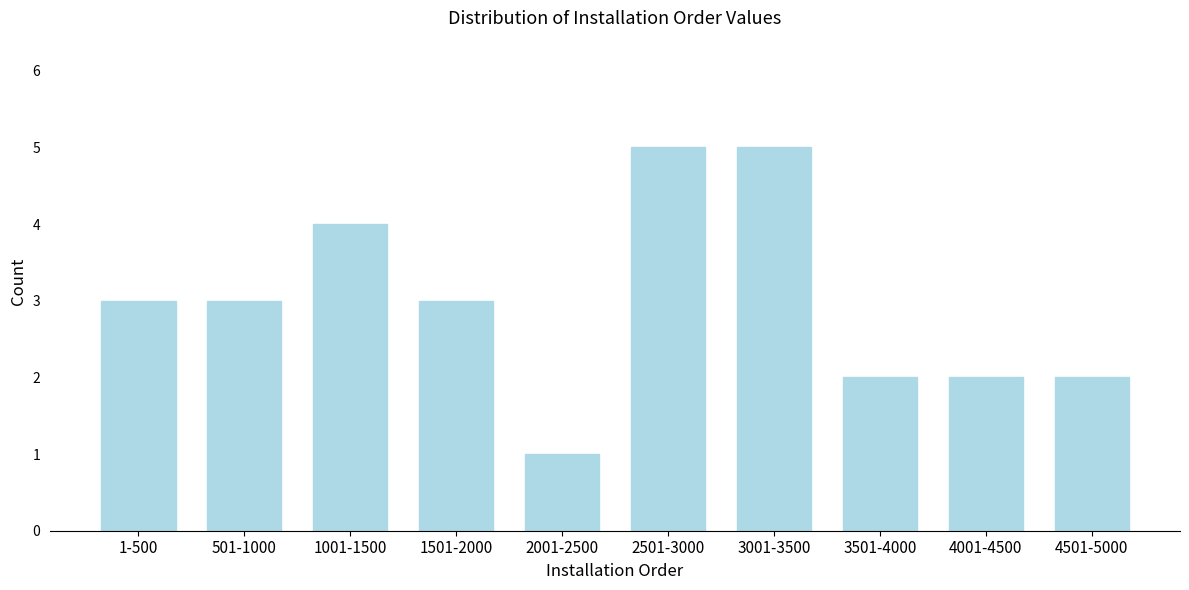

Reading left to right, extract all data points from this chart.

1-500=3	501-1000=3	1001-1500=4	1501-2000=3	2001-2500=1	2501-3000=5	3001-3500=5	3501-4000=2	4001-4500=2	4501-5000=2